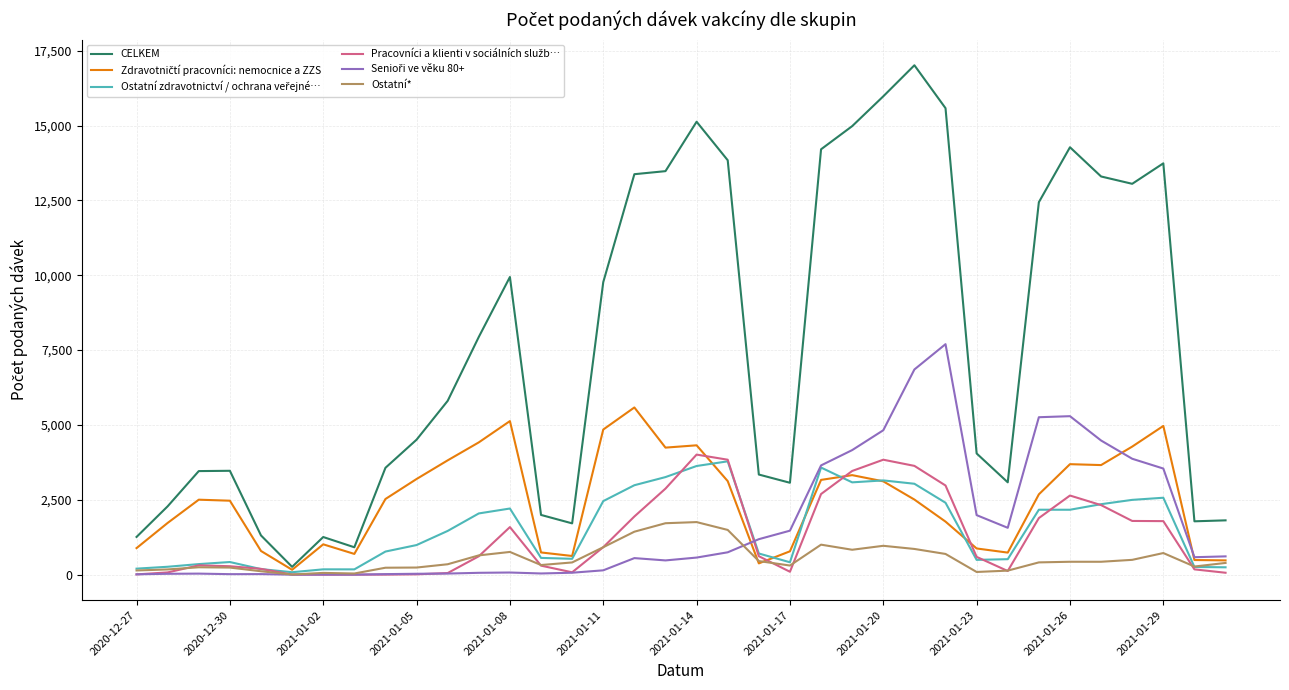

Which series has the widest spread of values?

CELKEM